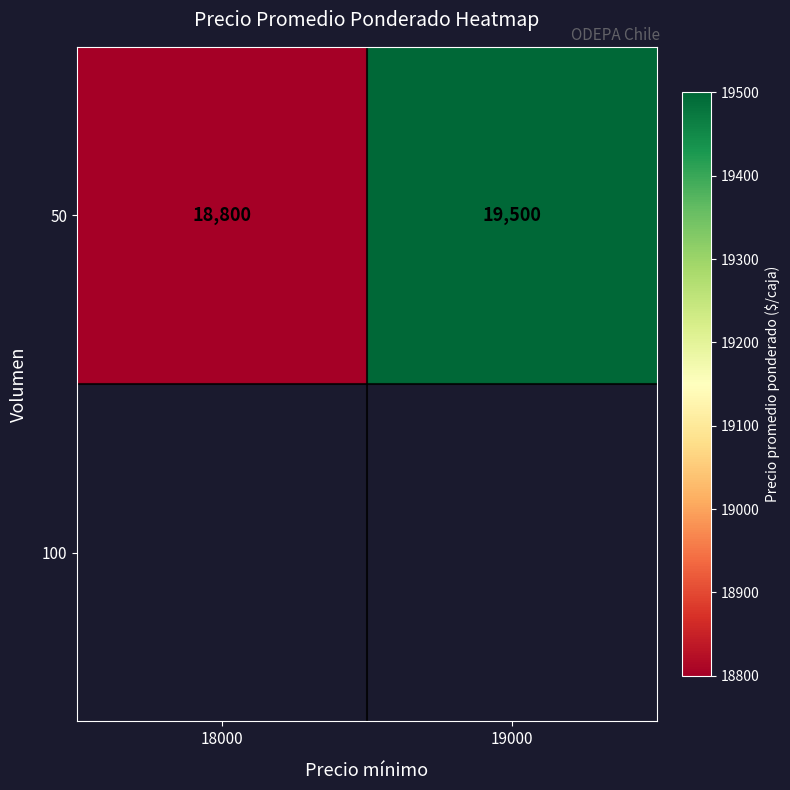

Count the values in the range 18800 to 19500.

2